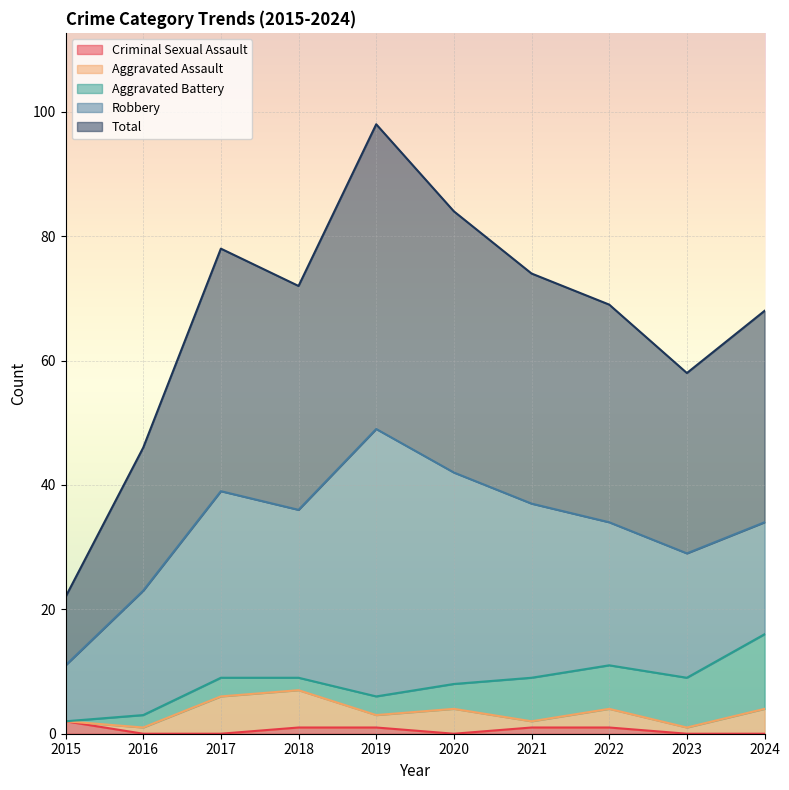

What is the sum of the Robbery values at 2016 and 2024?

38